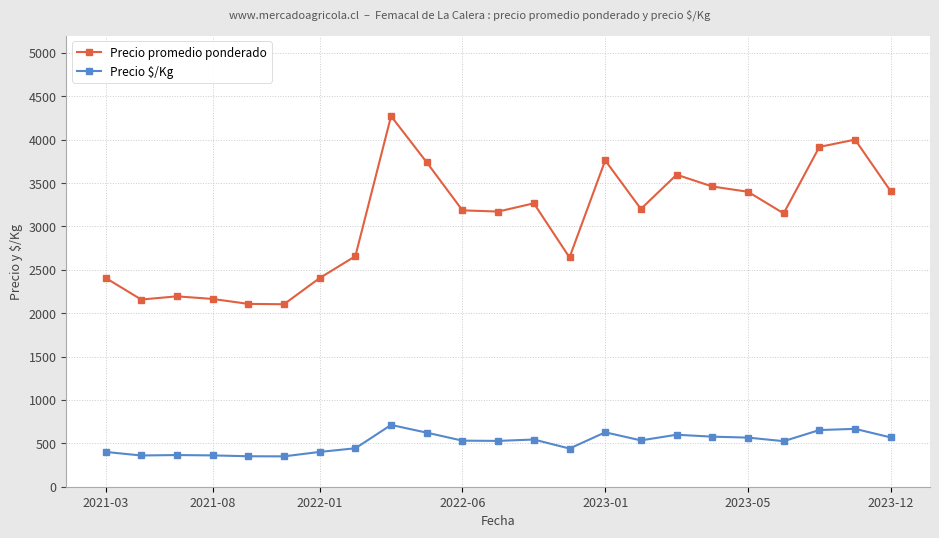

What is the minimum value for Precio $/Kg?

350